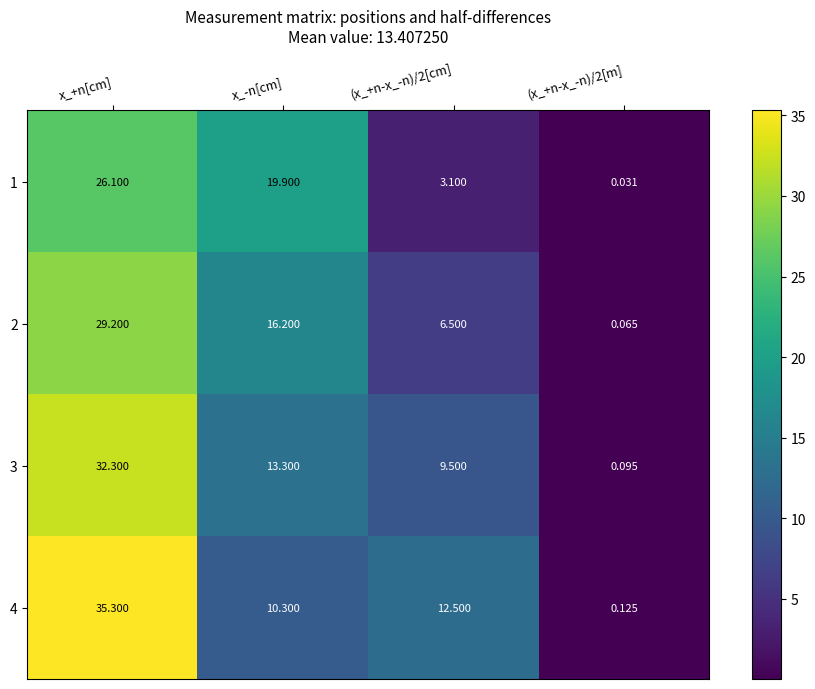

Between x_+n[cm] and (x_+n-x_-n)/2[cm], which series saw the biggest shift?

1